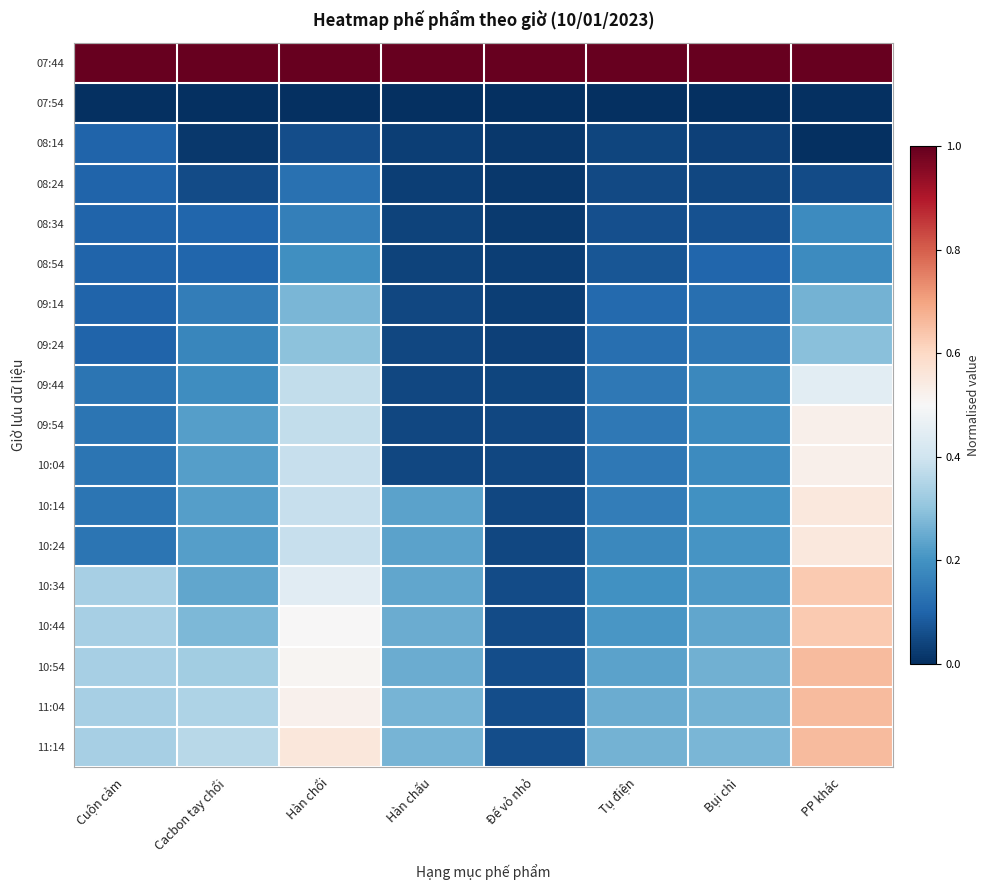

Rank the series by their maximum value, from highest to lowest.

07:44, 10:54, 11:04, 11:14, 10:34, 10:44, 10:14, 10:24, 09:54, 10:04, 09:44, 09:24, 09:14, 08:54, 08:34, 08:24, 08:14, 07:54